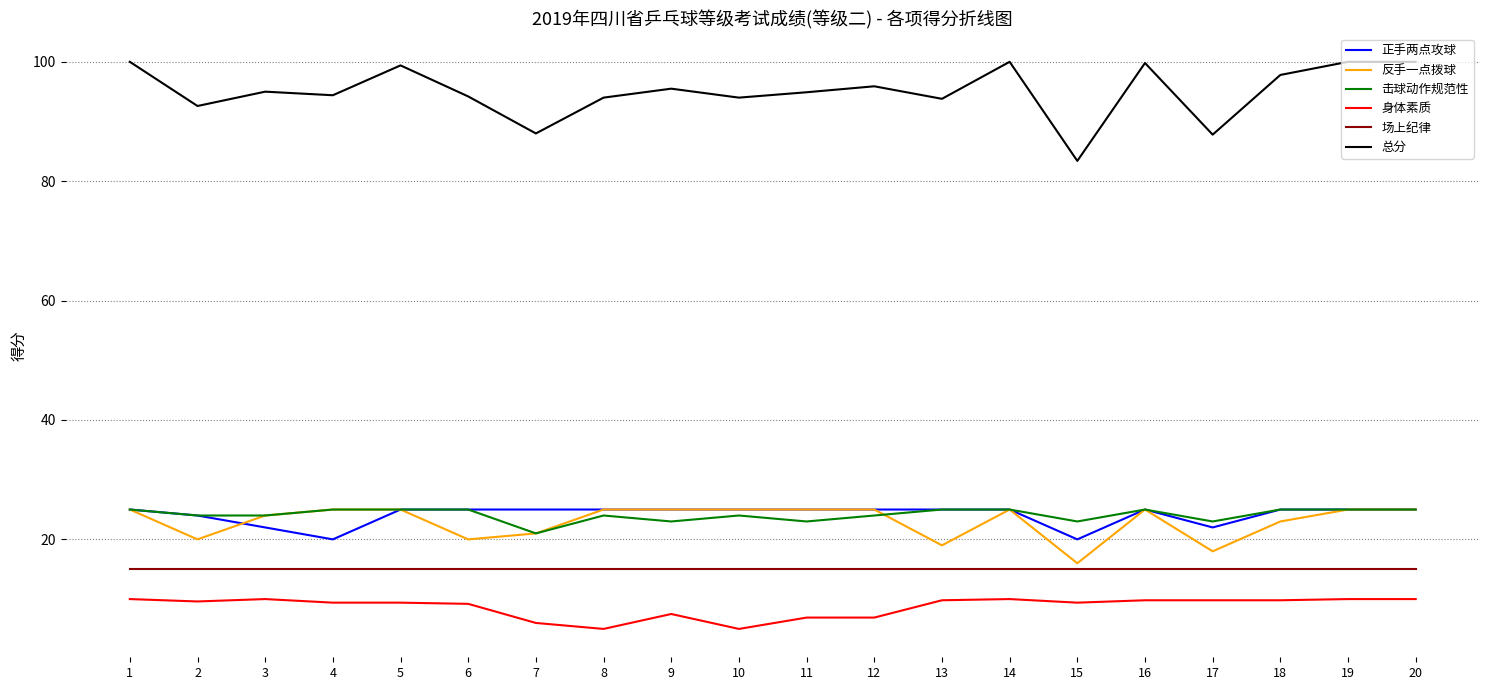

What is the total value across all series at 2?

185.2